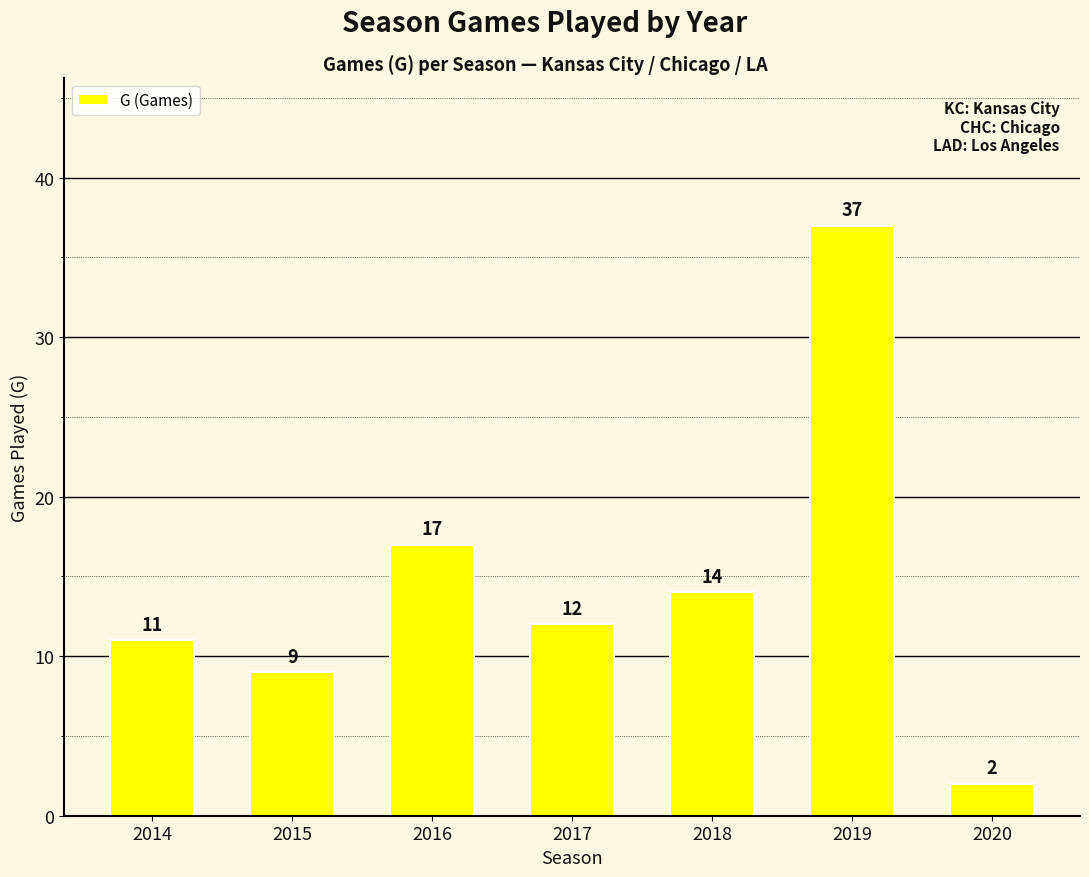

Count the number of categories in the chart.

7